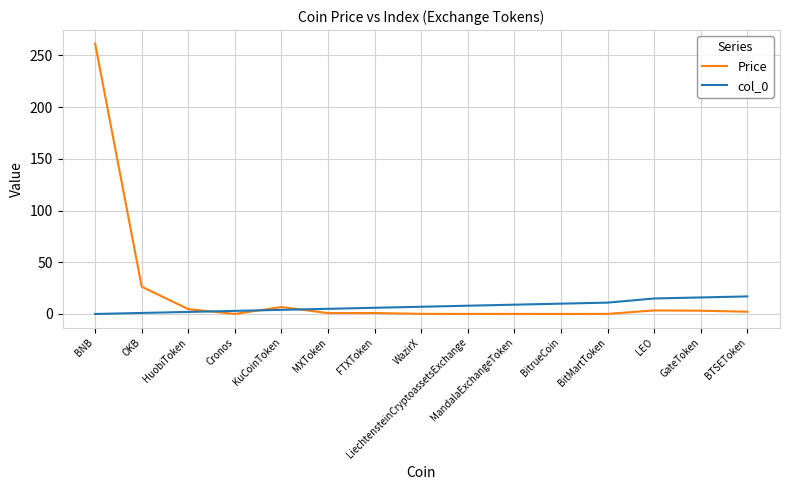

True or false: Price has more than 1 points higher than both neighbors.

True